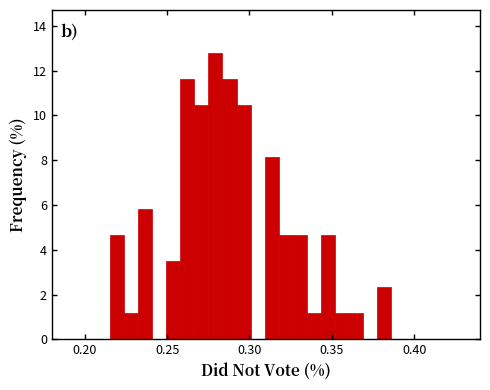

Read against the x-axis, roughly where is the centre of the tallest bar?

0.280